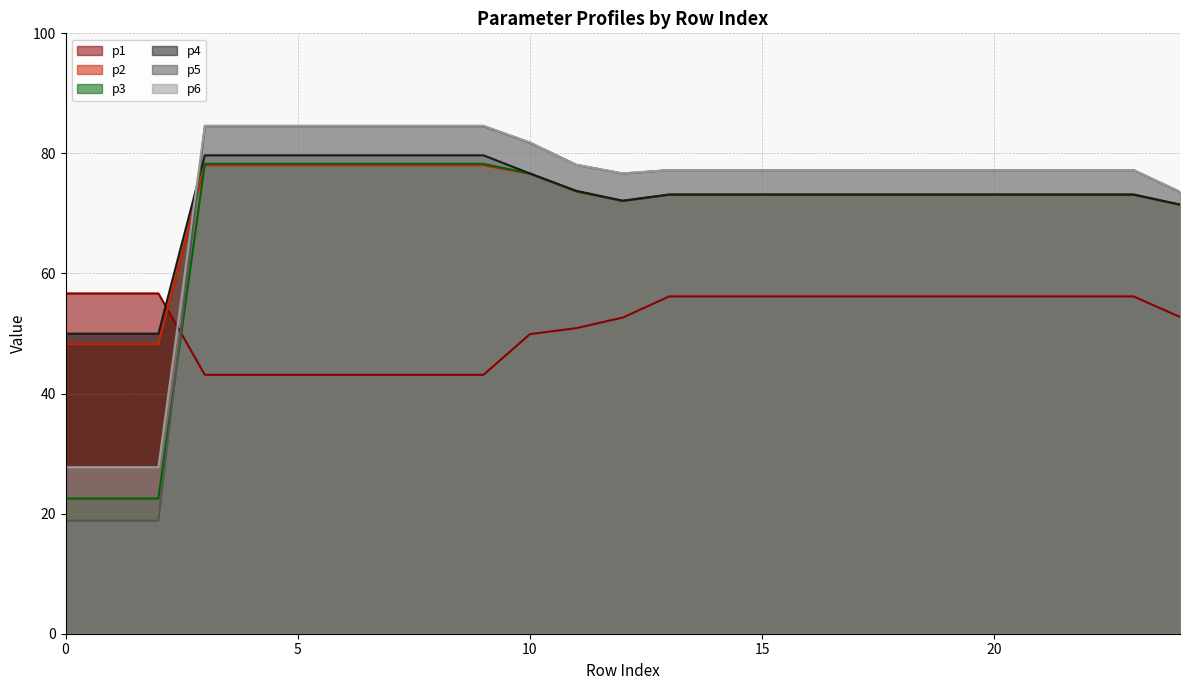

After their last crossing, which series has the higher values: p1 or p3?

p3